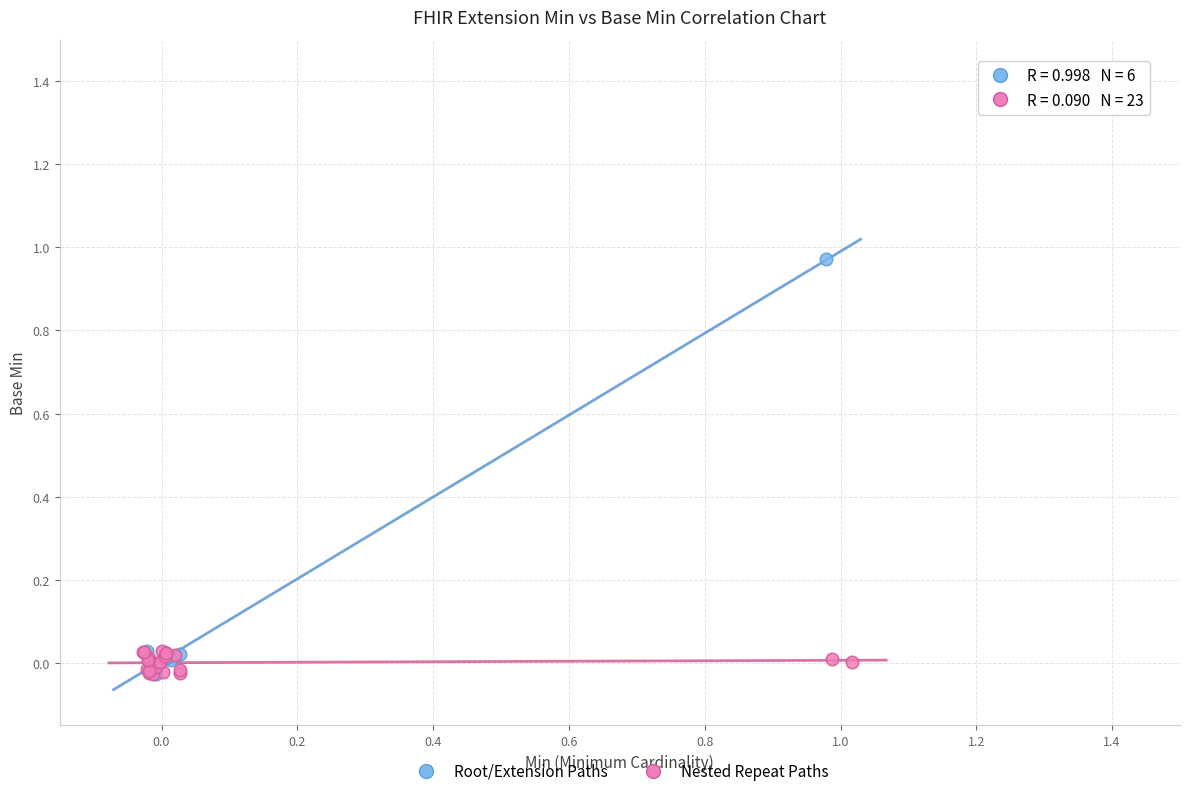

Which series has the widest spread of Y values?

Root/Extension Paths